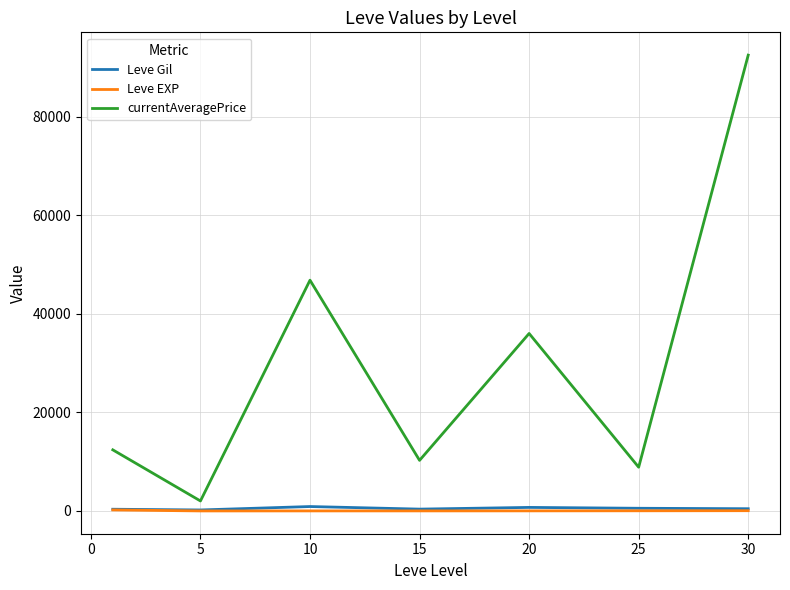

True or false: currentAveragePrice and Leve EXP intersect in this chart.

False